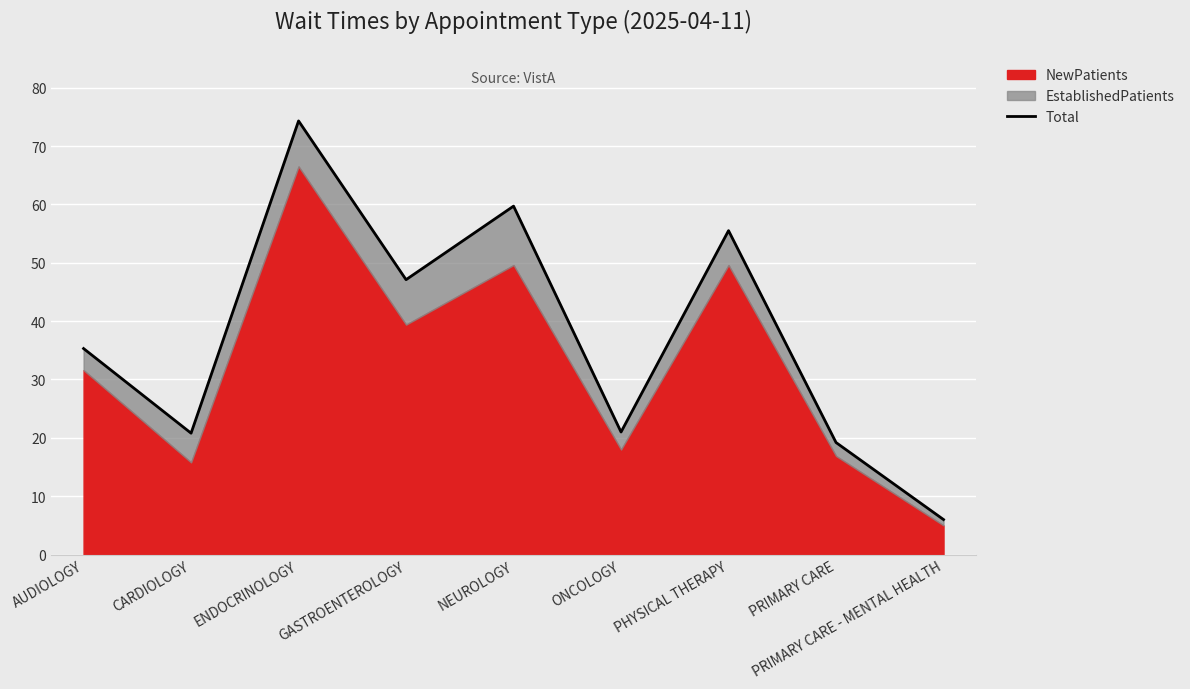

Approximately how many times larger is the value at ENDOCRINOLOGY compared to NEUROLOGY?

1.2